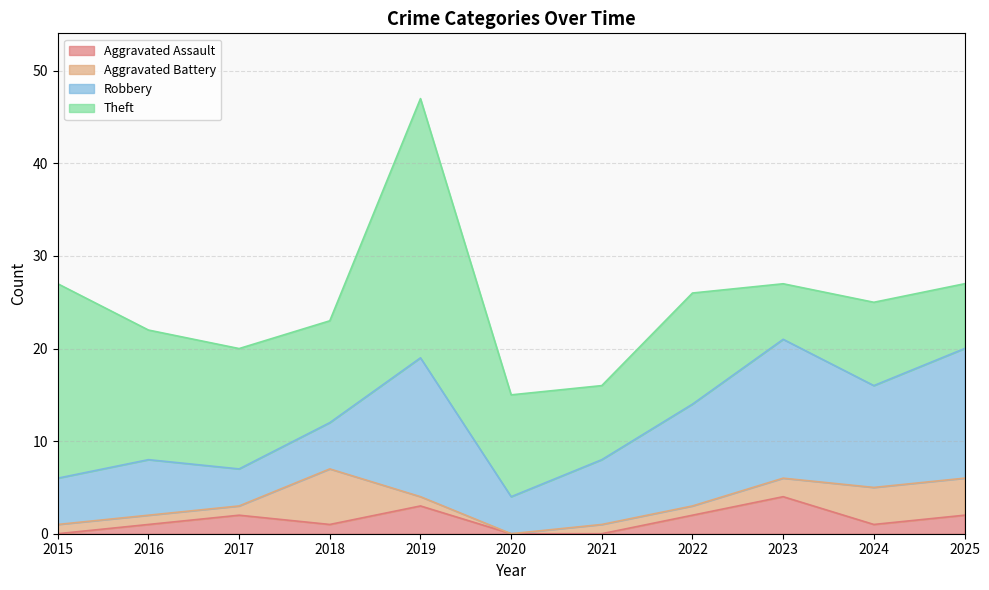

Which series has the largest range (max minus min)?

Theft